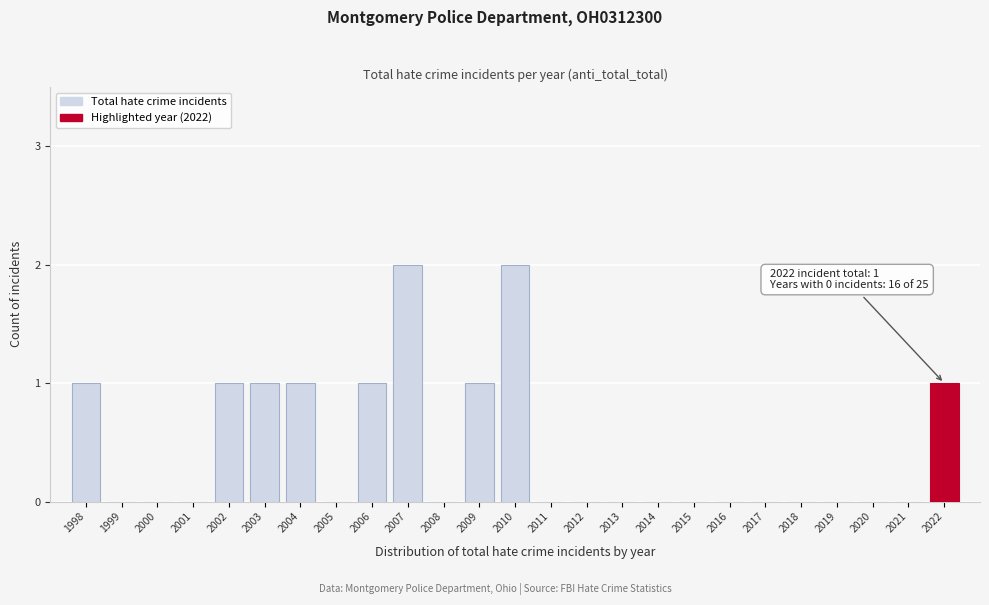

Reading left to right, what are all the values shown in this chart?

1998=1	1999=0	2000=0	2001=0	2002=1	2003=1	2004=1	2005=0	2006=1	2007=2	2008=0	2009=1	2010=2	2011=0	2012=0	2013=0	2014=0	2015=0	2016=0	2017=0	2018=0	2019=0	2020=0	2021=0	2022=1